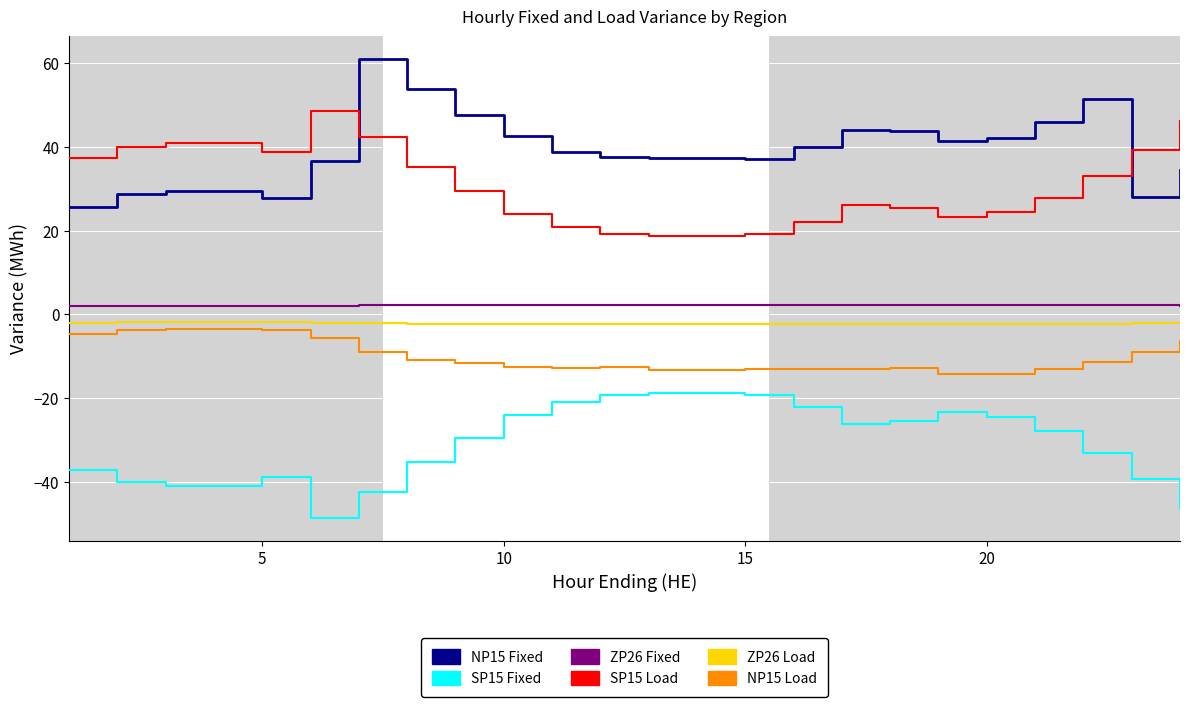

Which series ends up on top after the final intersection of NP15 Fixed and SP15 Load?

SP15 Load